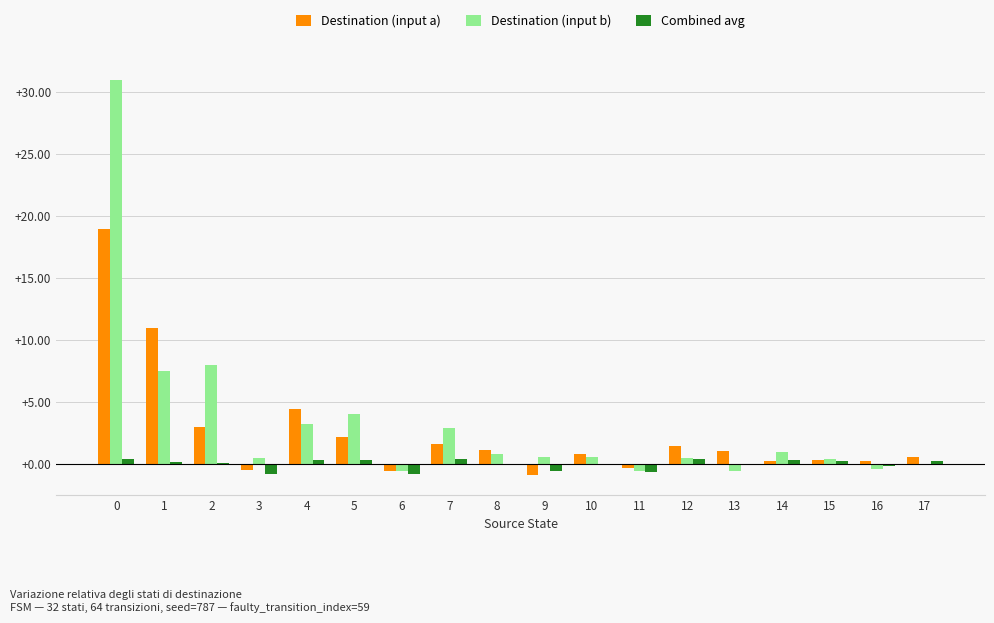

How many groups of bars are there?

18